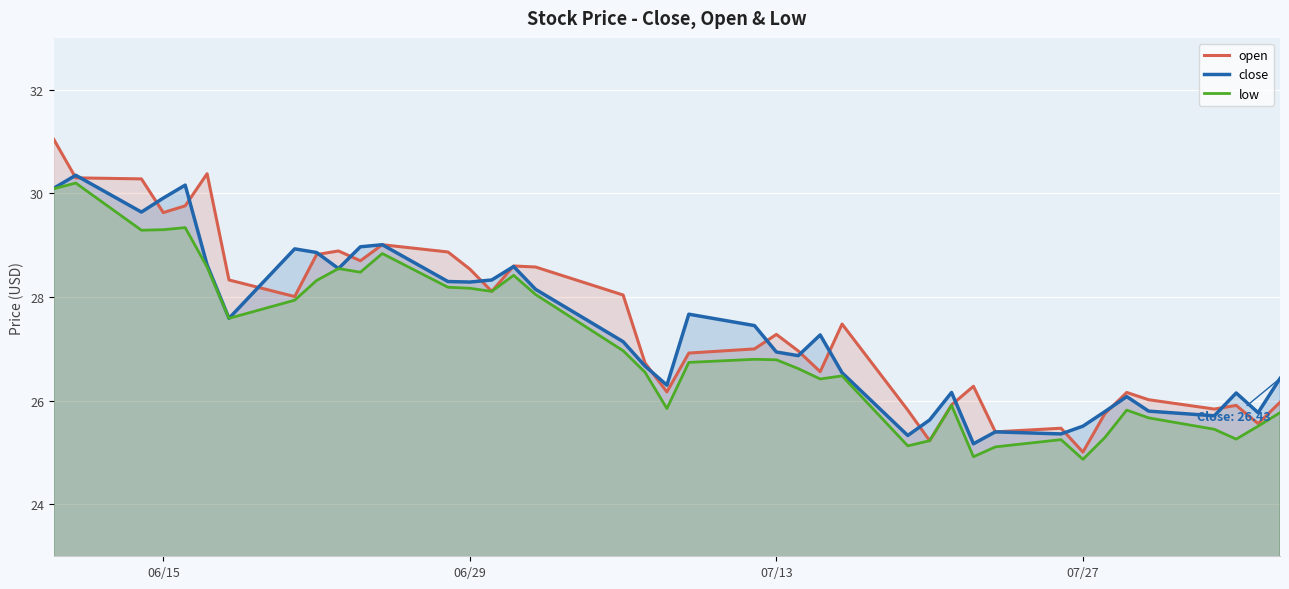

Which series has the largest total across all categories?

open